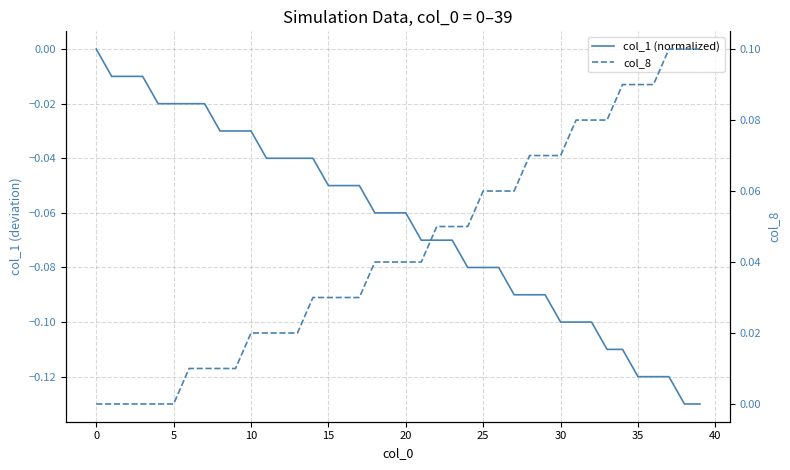

What are all the series names shown in the legend?

col_1 (normalized), col_8